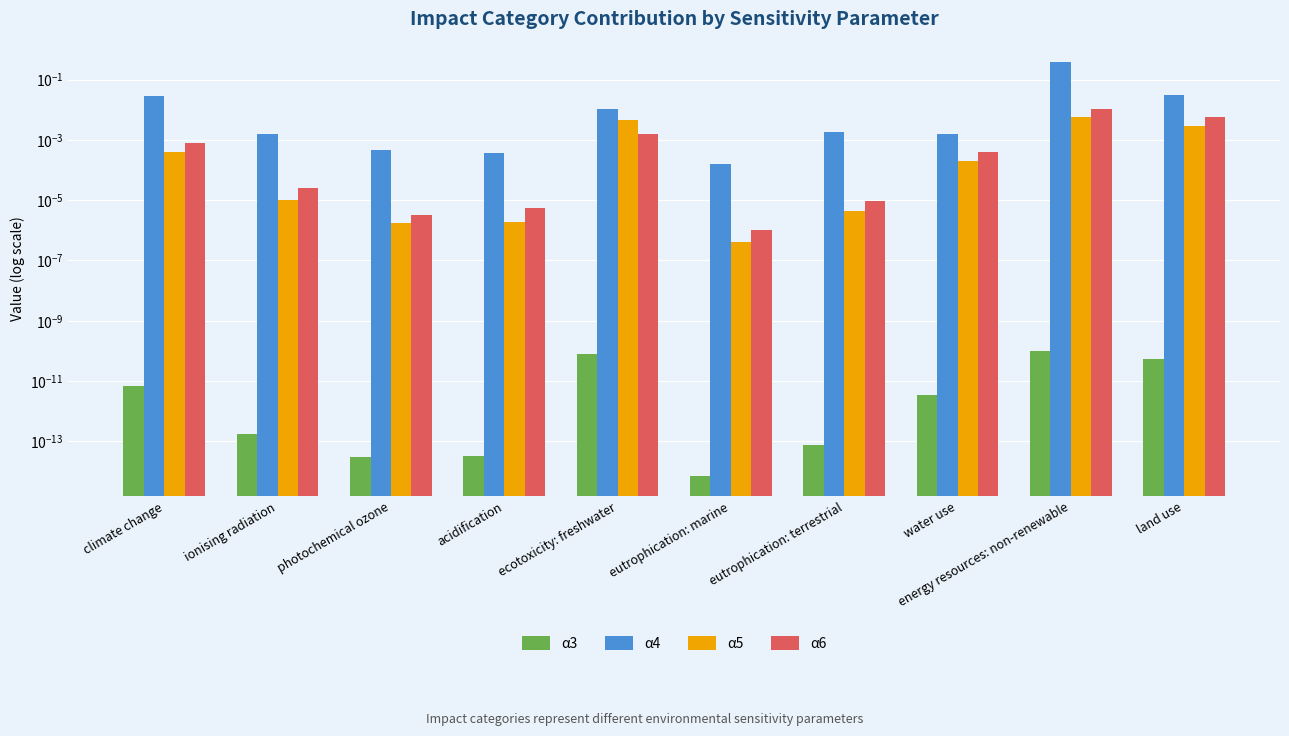

The value of α3 at ecotoxicity: freshwater is 0.0. True or false?

False